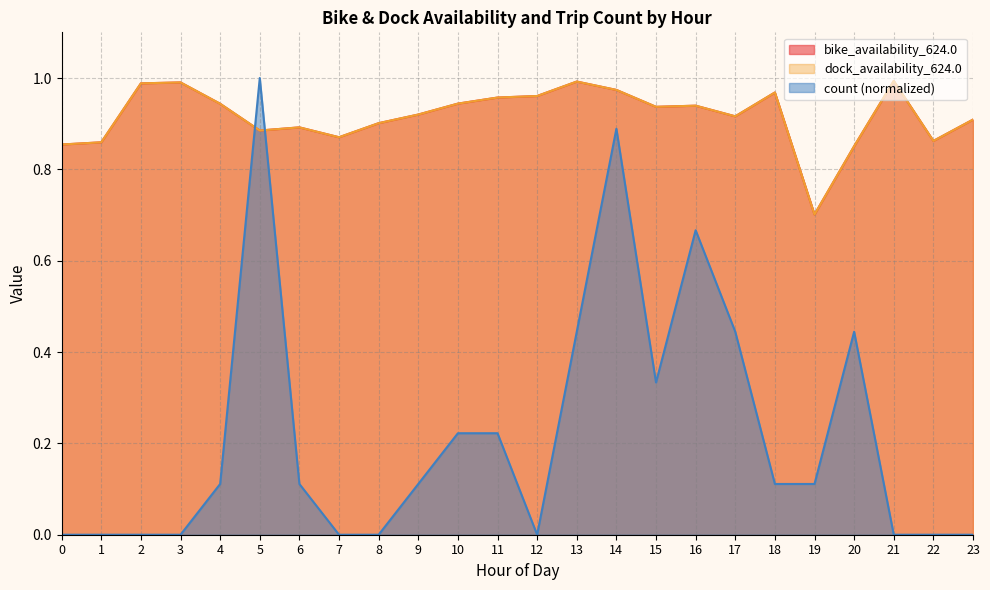

At which category does count reach its first local peak?

5